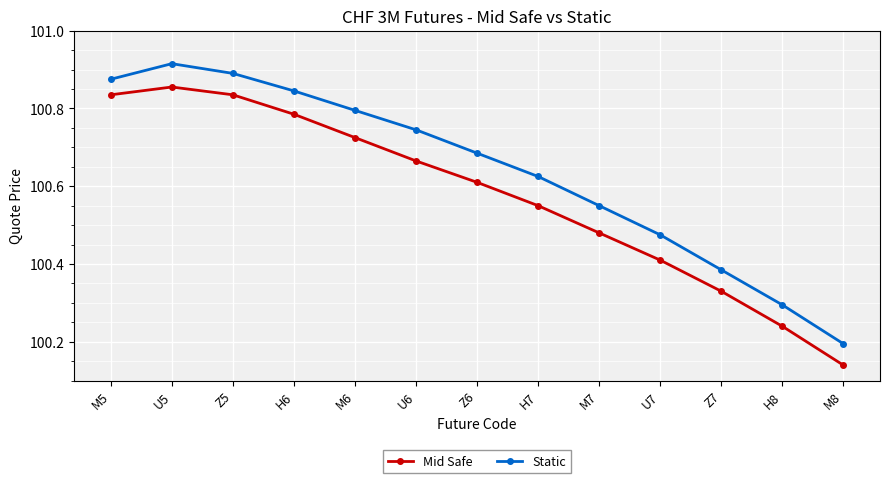

Does the chart display data point markers on the line(s)?

Yes